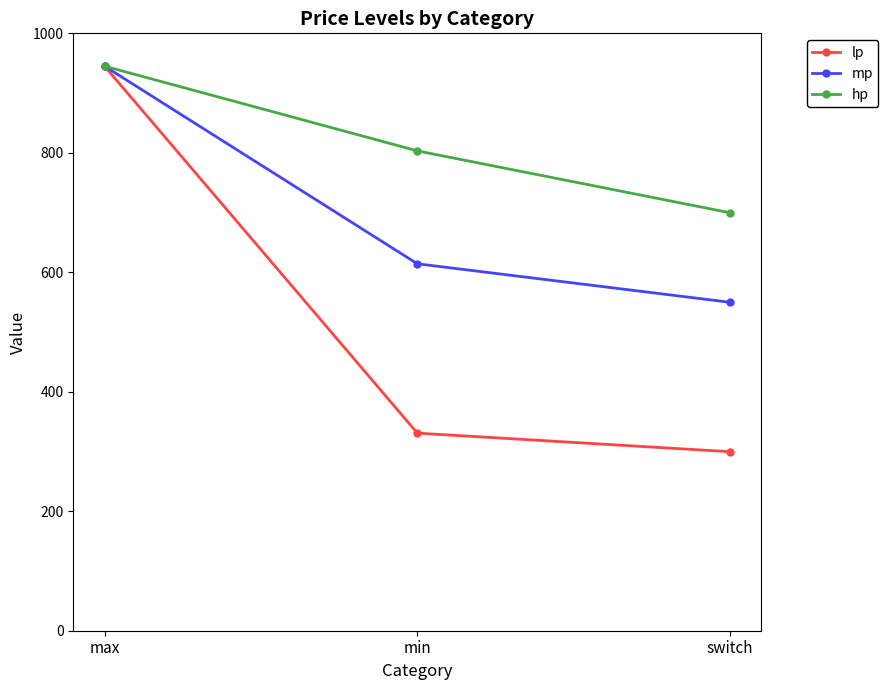

The value of mp at min is 614.2. True or false?

True